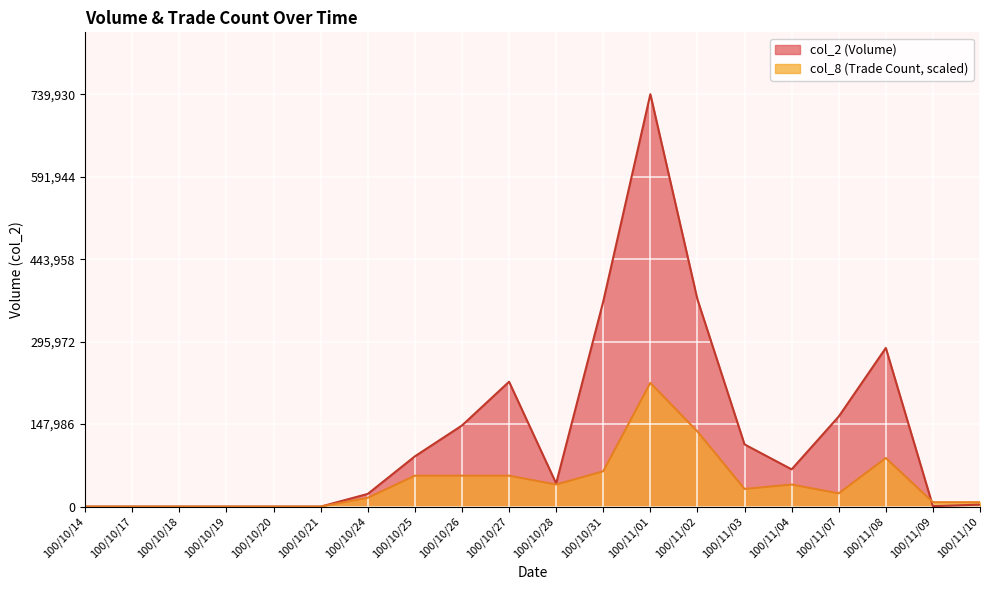

Which category has the highest value across all series?

100/11/01